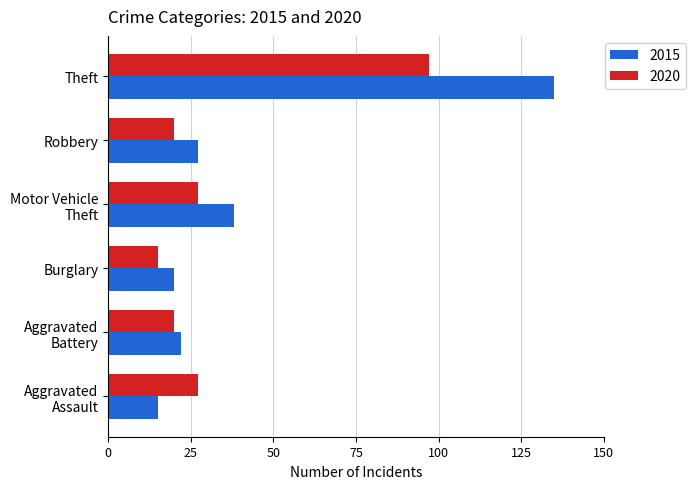

What is the minimum value shown in the chart?

15